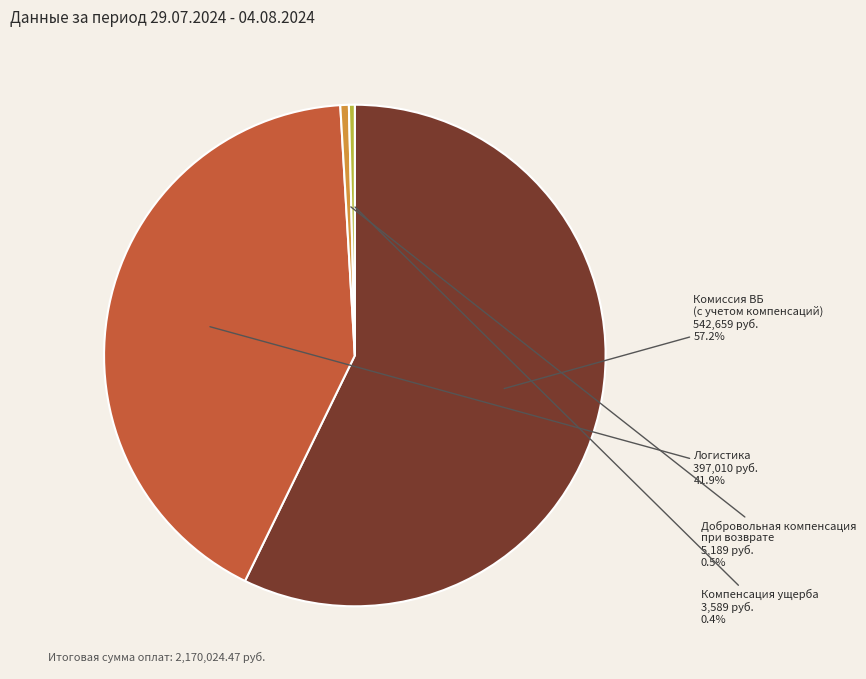

How much of the chart is everything except Компенсация ущерба?

99.6%